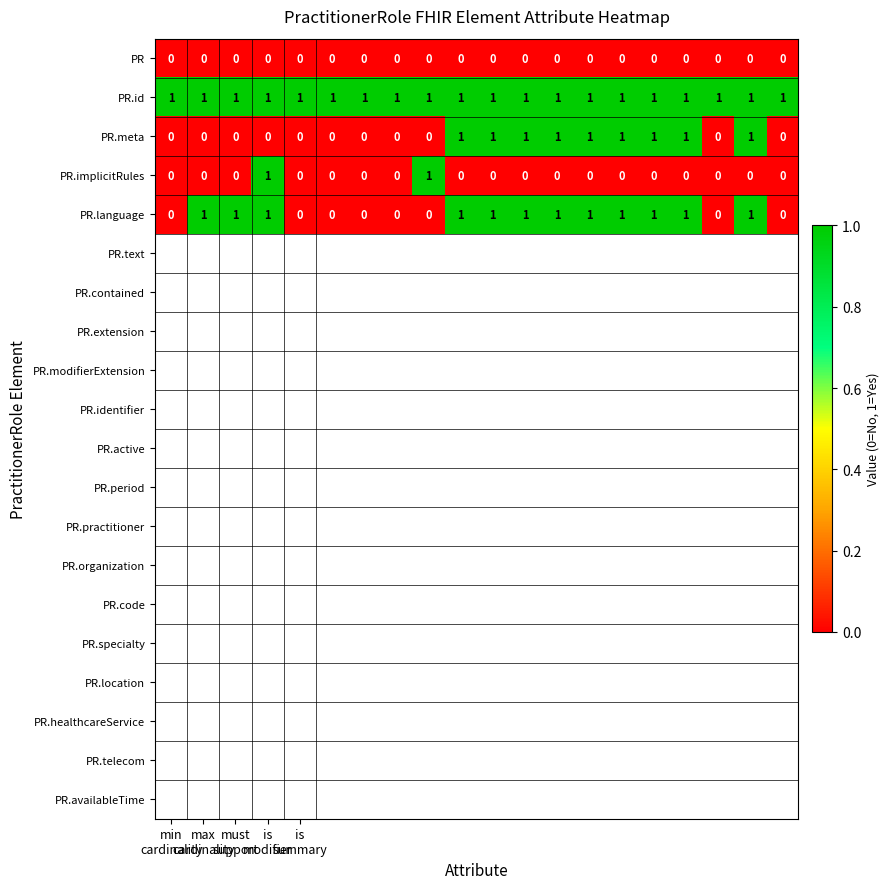

At how many categories does at least one series exceed 0?

20